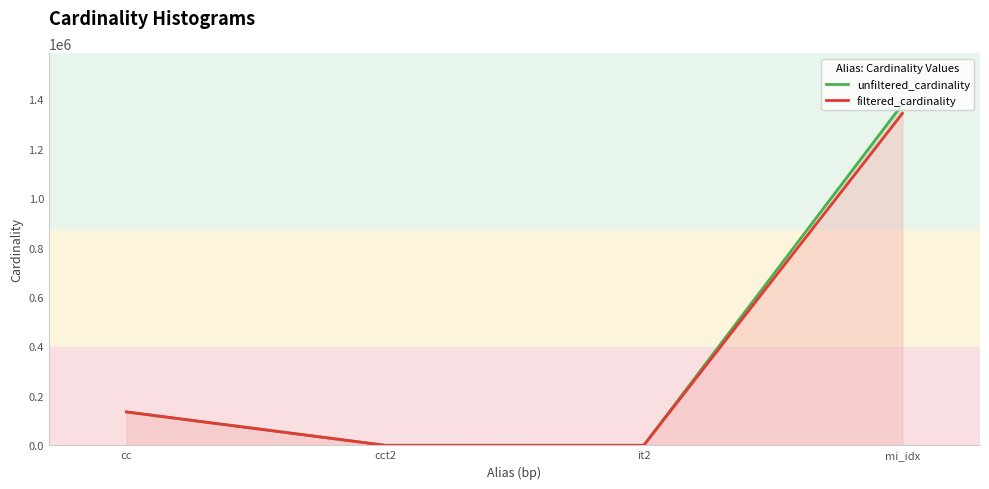

Which series has the largest range (max minus min)?

unfiltered_cardinality